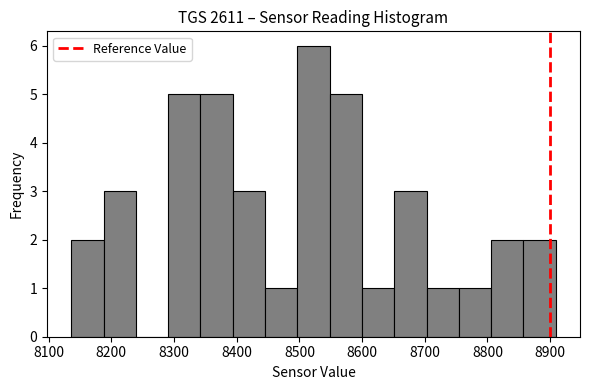

Reading left to right, list every bar in this chart as the range it spans on the x-axis followed by its height. Neither the bar edges nor the heights are printed on the chart, so give them approximately, as read against the axes.

8140 to 8190: 2
8190 to 8240: 3
8240 to 8290: 0
8290 to 8340: 5
8340 to 8390: 5
8390 to 8450: 3
8450 to 8500: 1
8500 to 8550: 6
8550 to 8600: 5
8600 to 8650: 1
8650 to 8700: 3
8700 to 8750: 1
8750 to 8810: 1
8810 to 8860: 2
8860 to 8910: 2